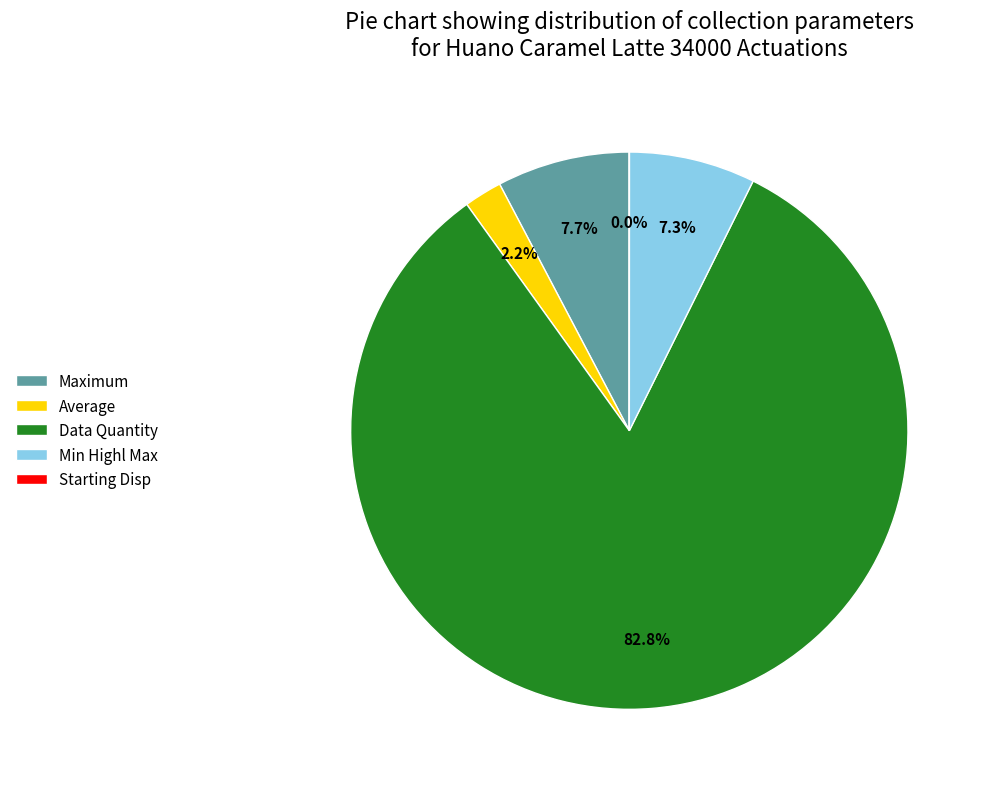

What percentage do Maximum and Average together represent?

9.9%